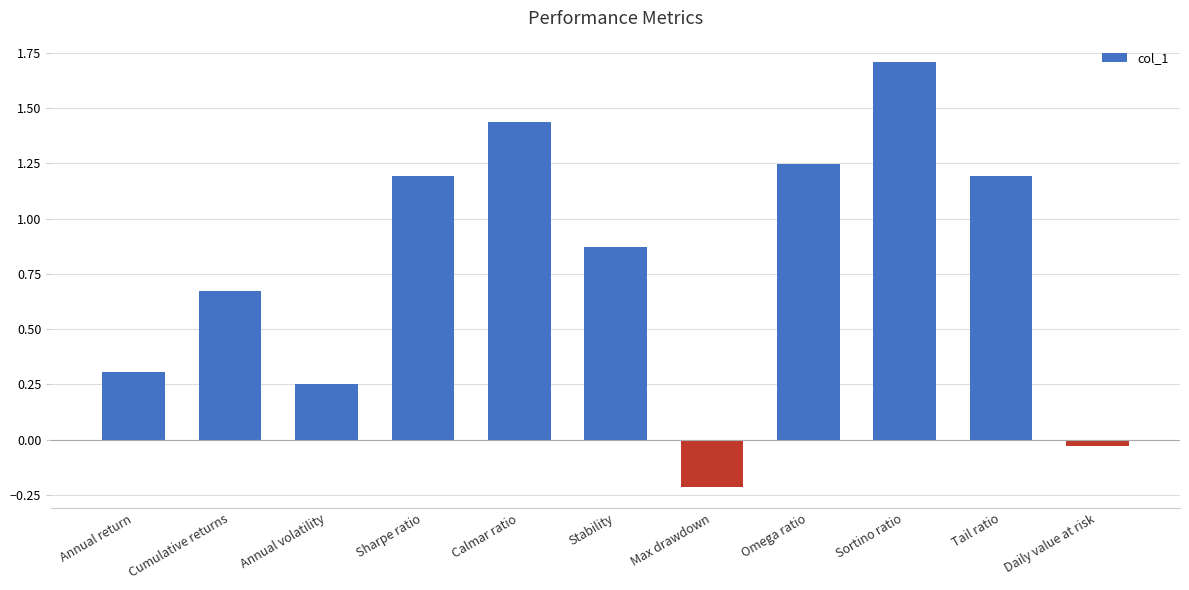

What is the label of the 5th bar from the right?

Max drawdown